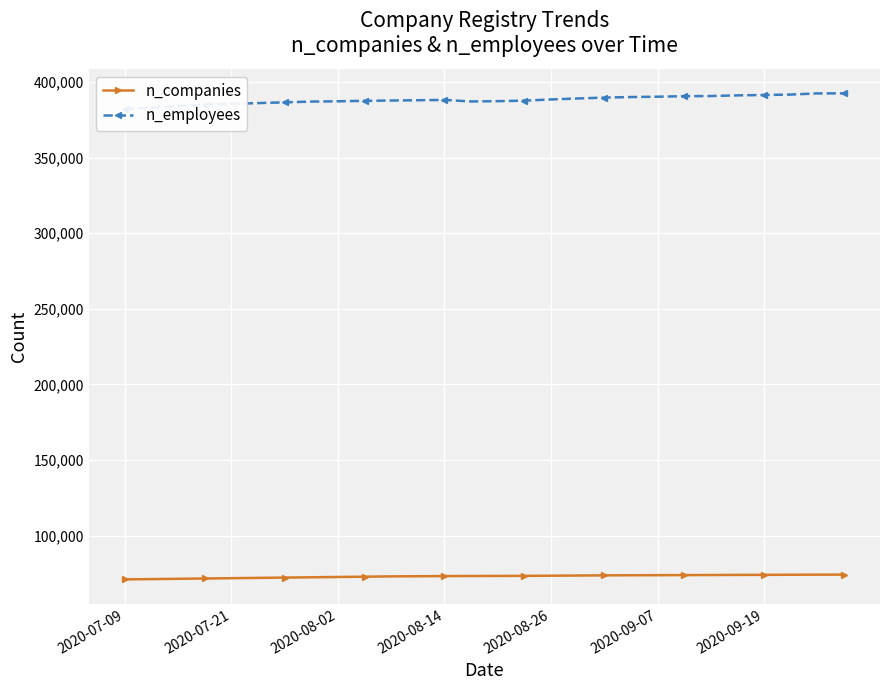

Reading left to right, what are all the values shown in this chart?

n_companies: 71000	71200	71400	71600	71800	72000	72200	72400	72600	72800	73000	73100	73200	73255	73299	73344	73454	73560	73679	73751	73788	73869	73899	73982	74026	74078	74144	74151
n_employees: 382000	383000	384000	385000	385500	386000	386500	387000	387200	387500	387700	387900	388100	387093	387282	387618	388424	389063	389641	390015	390220	390576	390679	391110	391366	391650	392413	392436